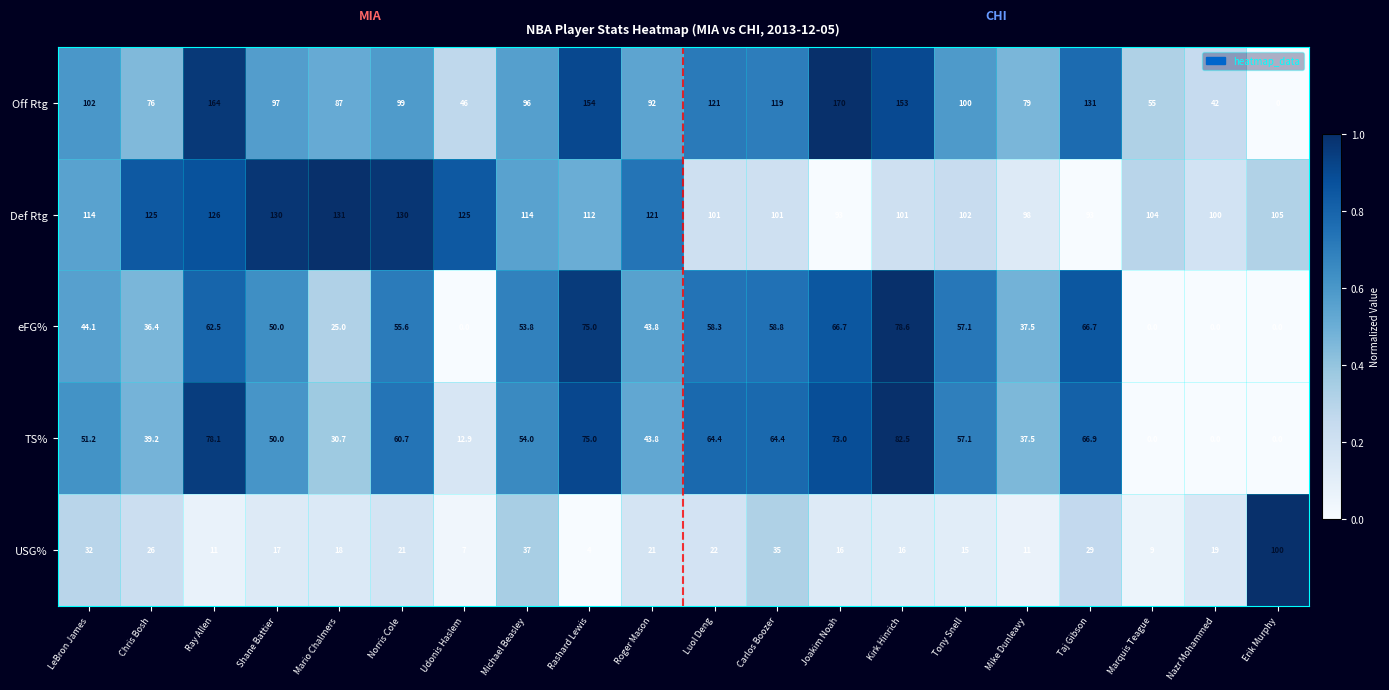

At which category is the sum across all series the highest?

Ray Allen